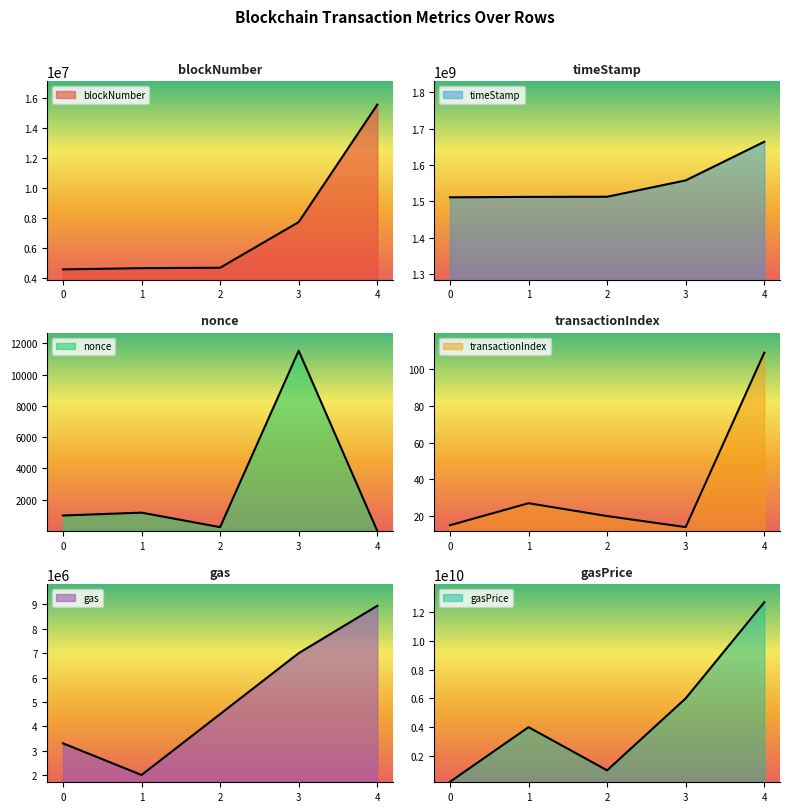

Where is the first local maximum for nonce?

1